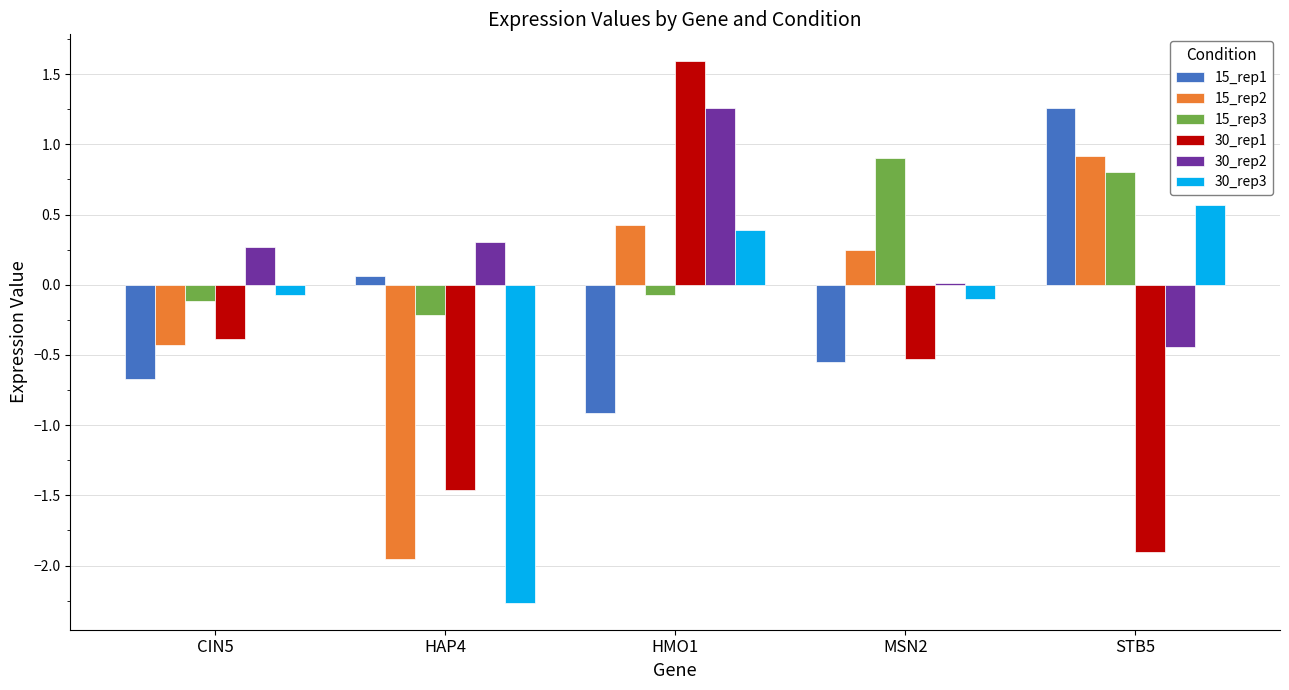

What is the label of the 1st bar from the left?

CIN5